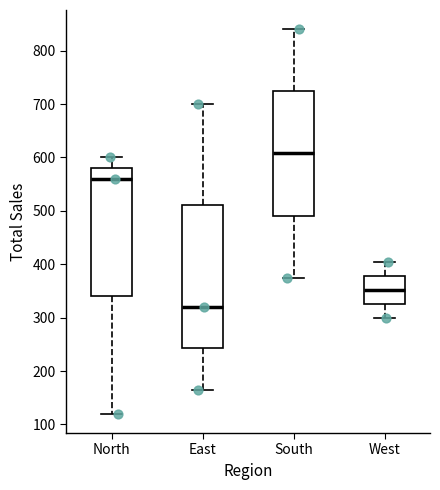

Reading left to right, read every box against the y-axis: the position of its median line, the range the box covers, and the ends of its whiskers. The values are not printed on the chart, so give them approximately, as read against the axis.

North: median 560, box 340 to 580, whiskers 120 to 600
East: median 320, box 240 to 510, whiskers 170 to 700
South: median 610, box 490 to 720, whiskers 380 to 840
West: median 350, box 330 to 380, whiskers 300 to 410